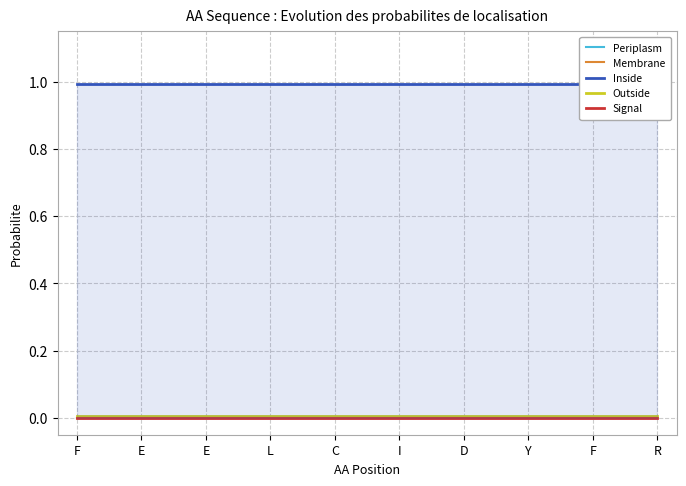

Reading right to left, transcribe all the data shown in this chart.

Periplasm: 0.0	0.0	0.0	0.0	0.0	0.0	0.0	0.0	0.0	0.0
Membrane: 0.0	0.0	0.0	0.0	0.0	0.0	0.0	0.0	0.0	0.0
Inside: 1.0	1.0	1.0	1.0	1.0	1.0	1.0	1.0	1.0	1.0
Outside: 0.0	0.0	0.0	0.0	0.0	0.0	0.0	0.0	0.0	0.0
Signal: 0.0	0.0	0.0	0.0	0.0	0.0	0.0	0.0	0.0	0.0